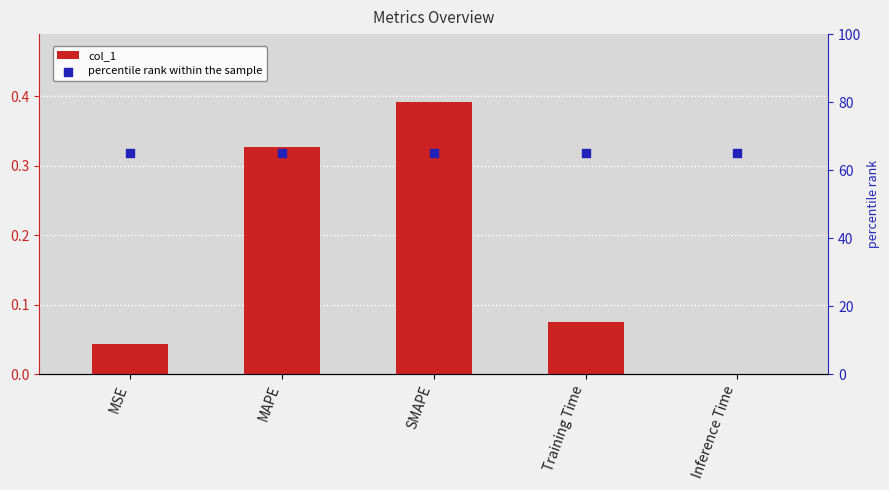

What is the total value across all series at SMAPE?

65.4